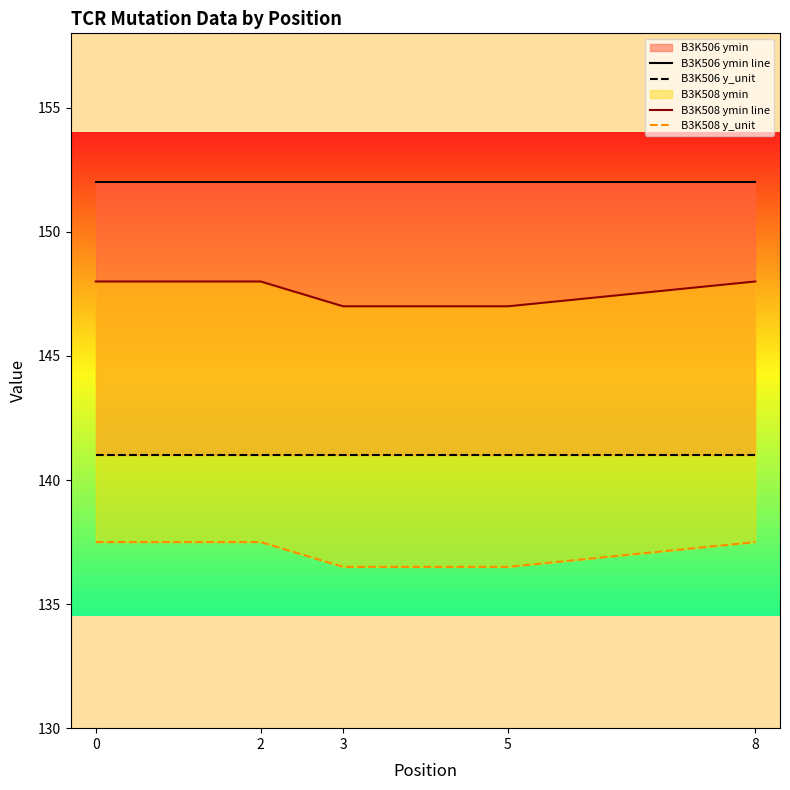

What is the maximum value for B3K506 ymin line?

152.0